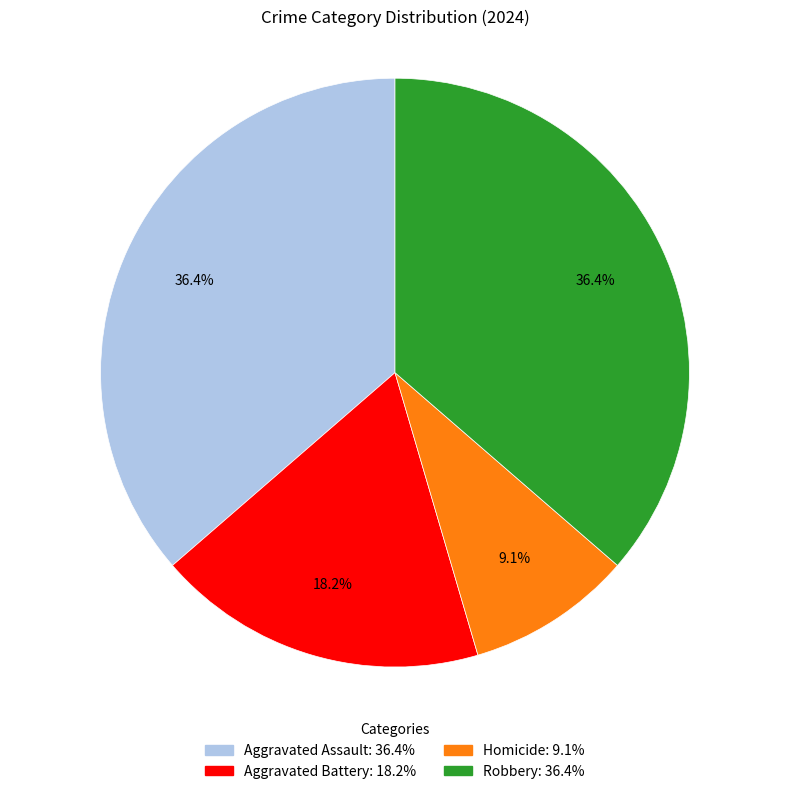

What percentage is the Homicide slice, to the nearest percent?

9%